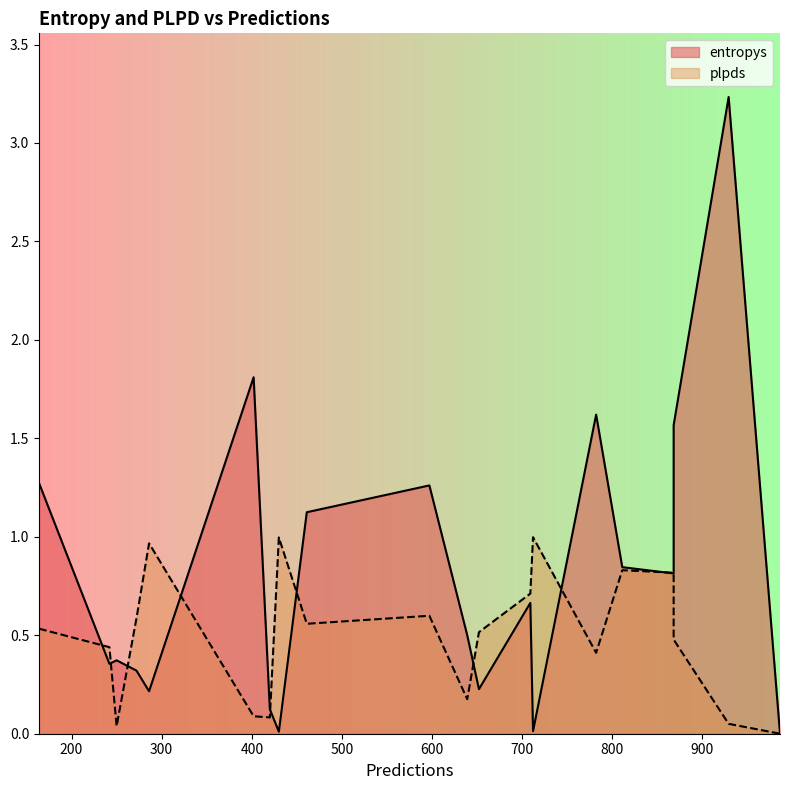

Reading left to right, transcribe all the data shown in this chart.

entropys: 782=1.6	811=0.8	868=0.8	461=1.1	286=0.2	272=0.3	597=1.3	652=0.2	430=0.0	402=1.8	929=3.2	242=0.4	709=0.7	868=1.6	639=0.5	712=0.0	164=1.3	420=0.1	986=0.0	250=0.4
plpds: 782=0.4	811=0.8	868=0.8	461=0.6	286=1.0	272=0.6	597=0.6	652=0.5	430=1.0	402=0.1	929=0.1	242=0.4	709=0.7	868=0.5	639=0.2	712=1.0	164=0.5	420=0.1	986=0.0	250=0.0